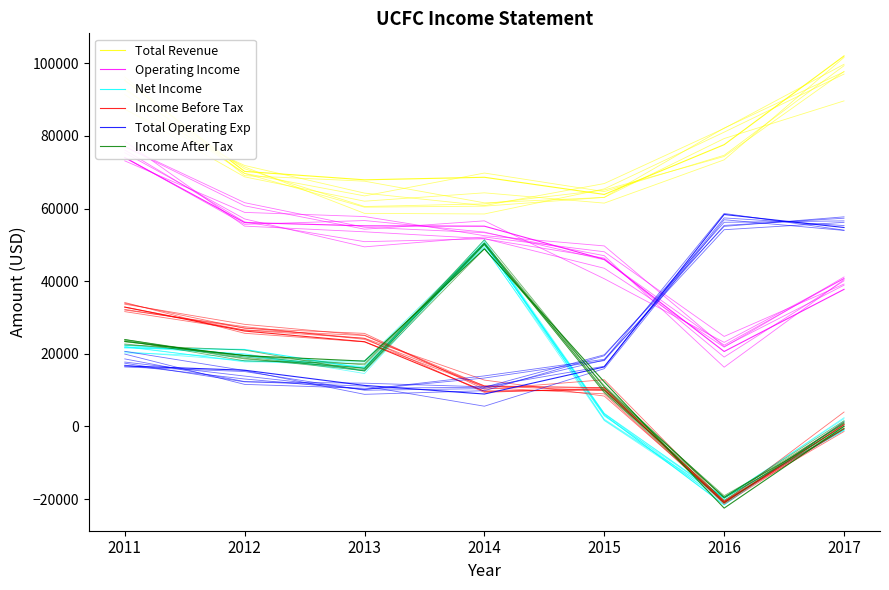

Count the number of data series in this chart.

6